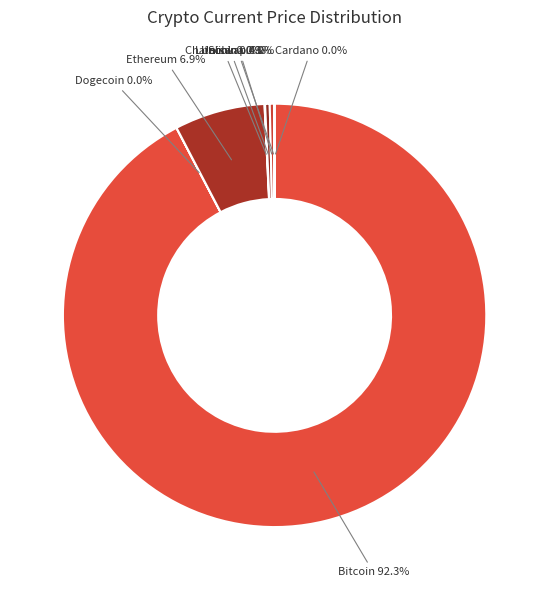

What is the majority slice?

Bitcoin